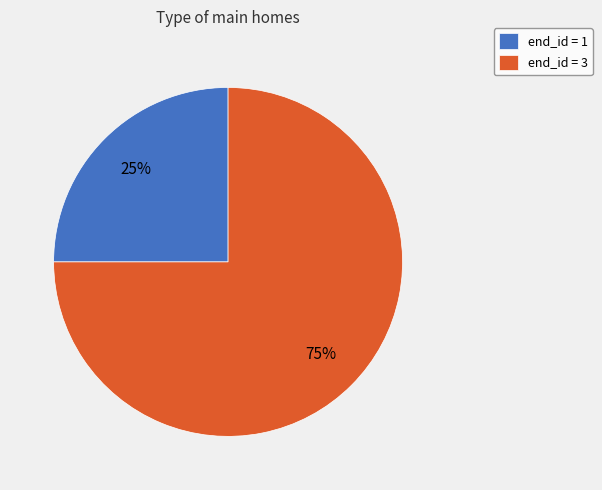

What percentage is the end_id = 1 slice, to the nearest percent?

25%